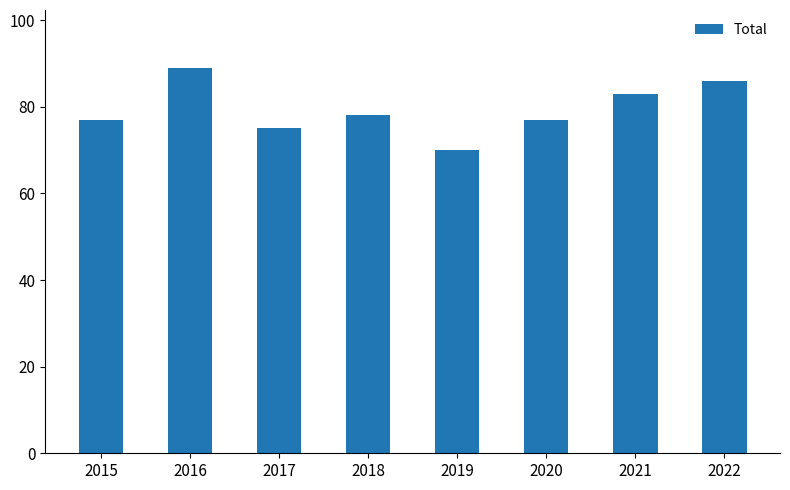

What is the change in value from 2017 to 2022?

+11